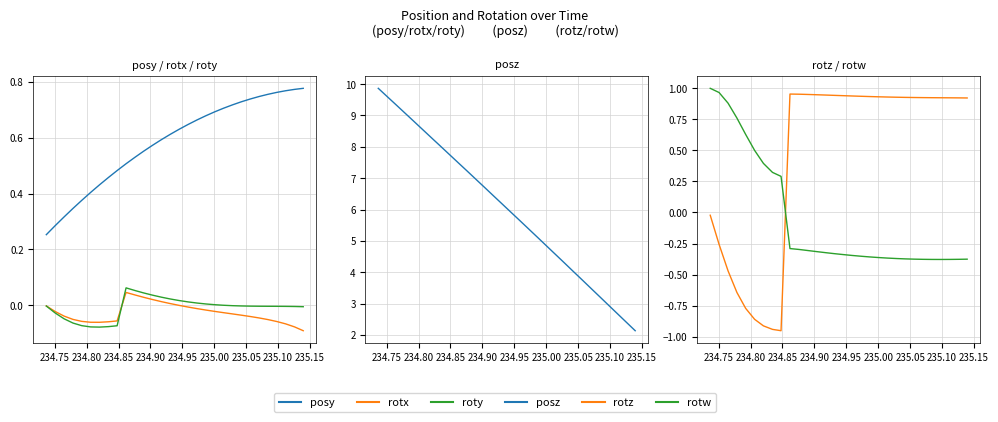

How many values in rotw are above zero?

9